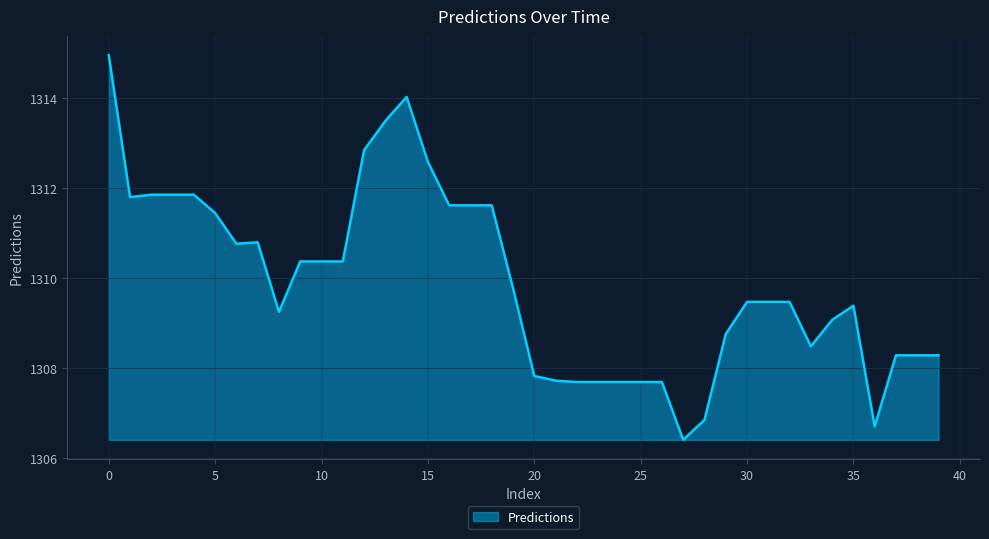

What is the greatest value displayed?

1315.0